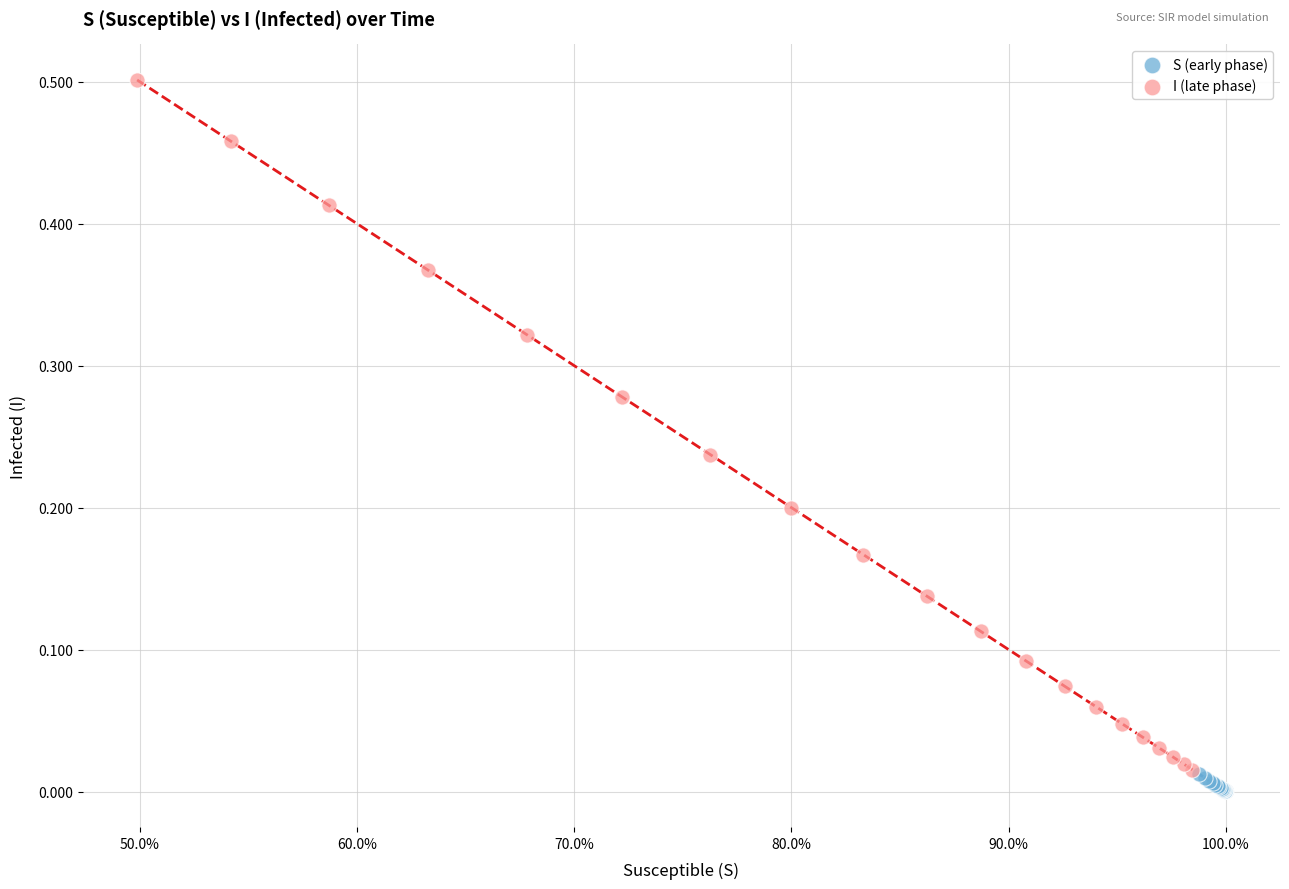

Which series contains the highest Y value?

I (late phase)